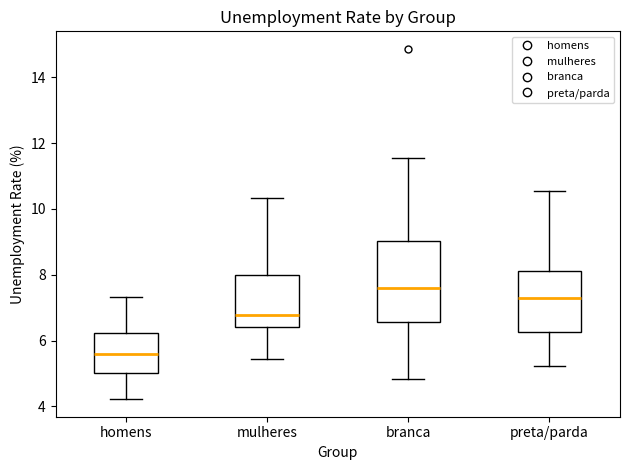

Where does the upper whisker of the box for homens end on the y-axis? The values are not printed on the chart, so give them approximately, as read against the axis.

7.4